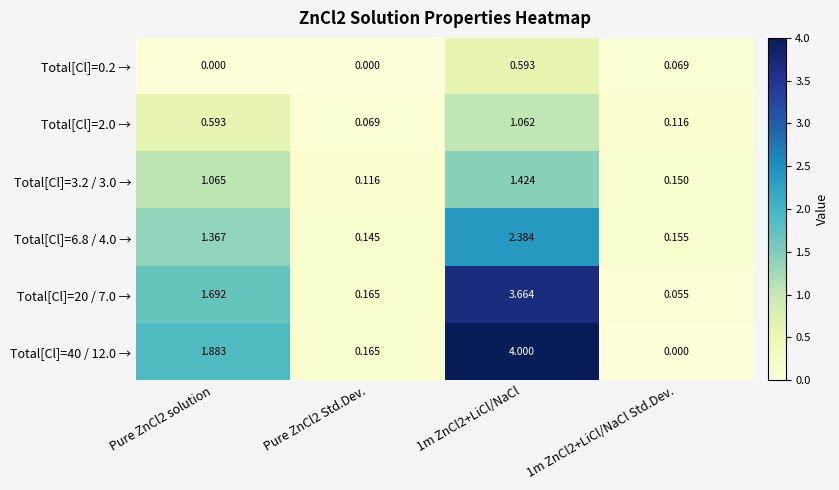

How many values in the Total[Cl]=6.8 / 4.0 → series are below 1?

2